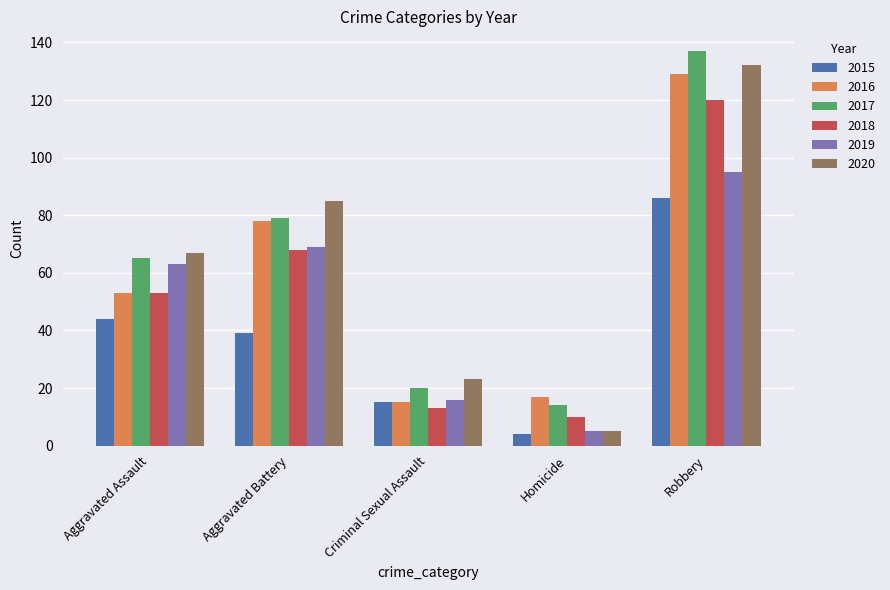

What is the greatest value displayed?

137